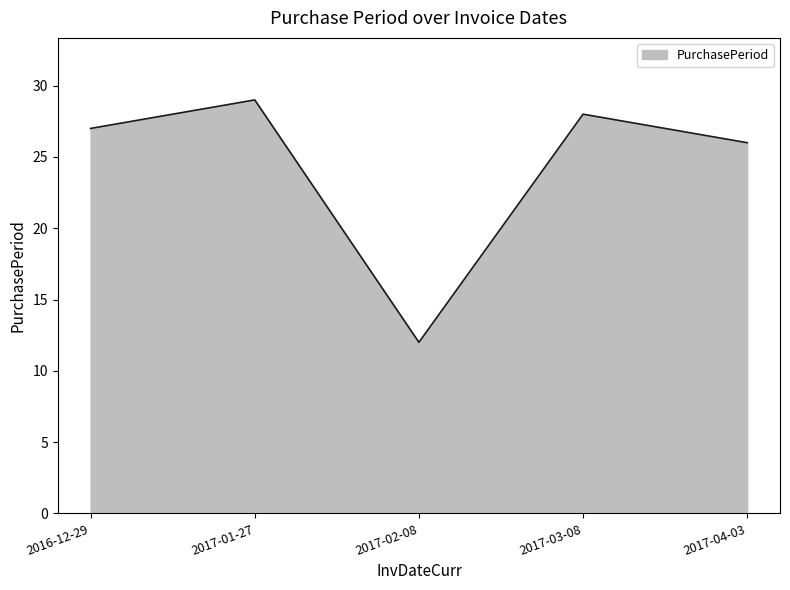

How many lines are shown in the chart?

1